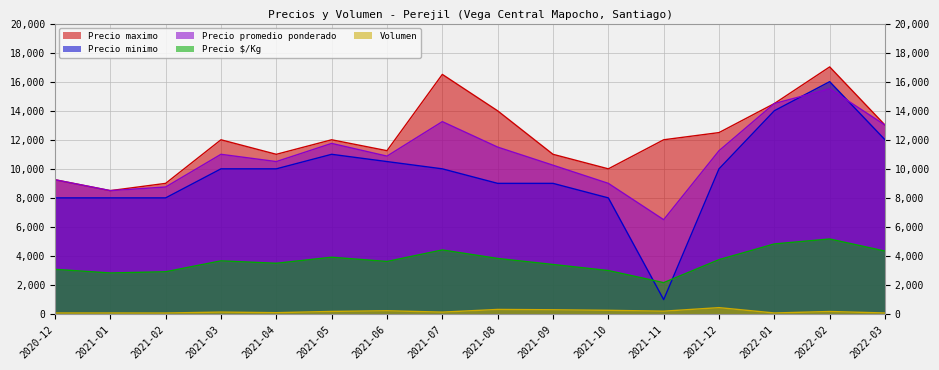

What is the label of the 15th point from the left?

2022-02